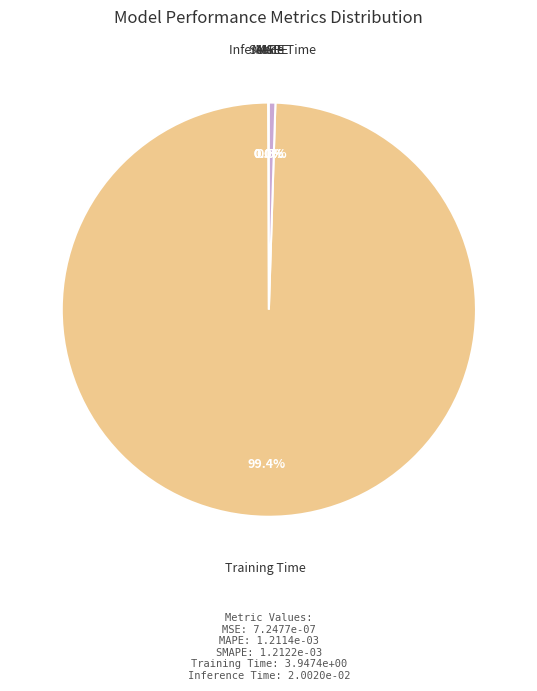

To the nearest percent, what is the average slice percentage?

20%